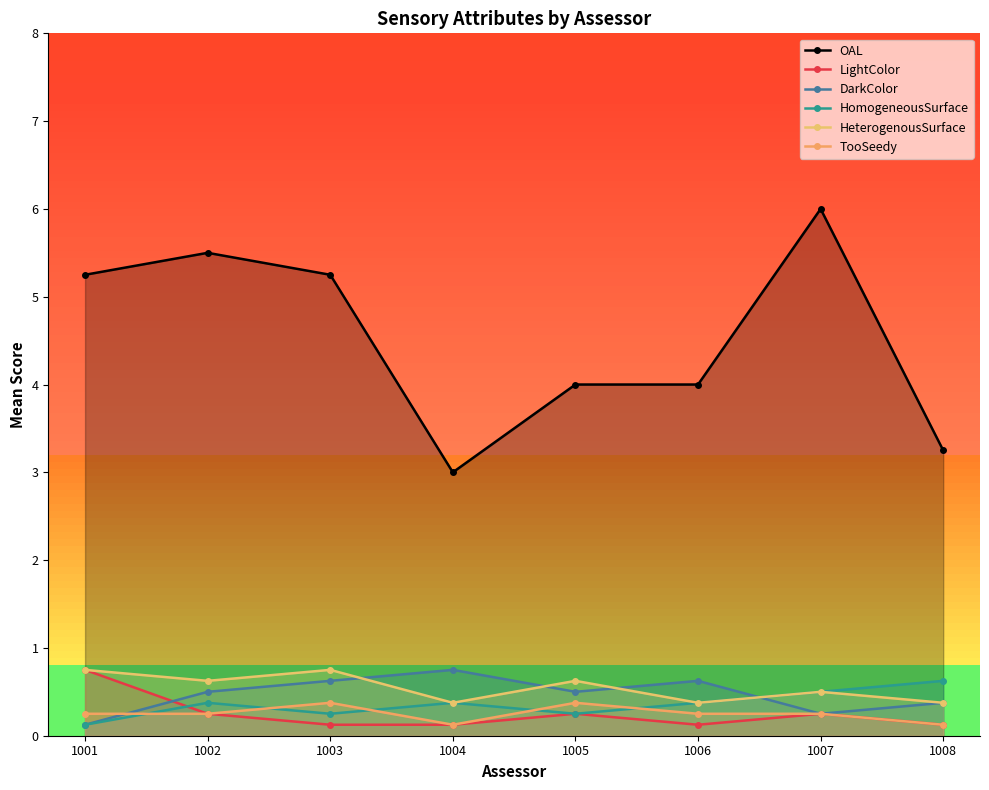

At which category does LightColor reach its first local peak?

1005